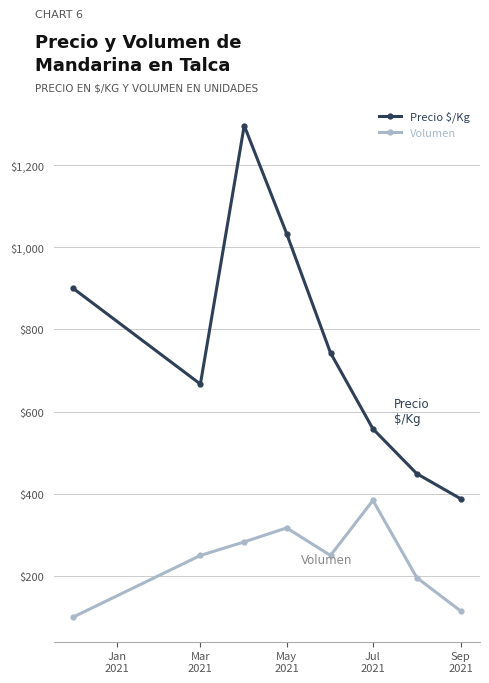

Rank the series by their average value, from highest to lowest.

Precio $/Kg, Volumen